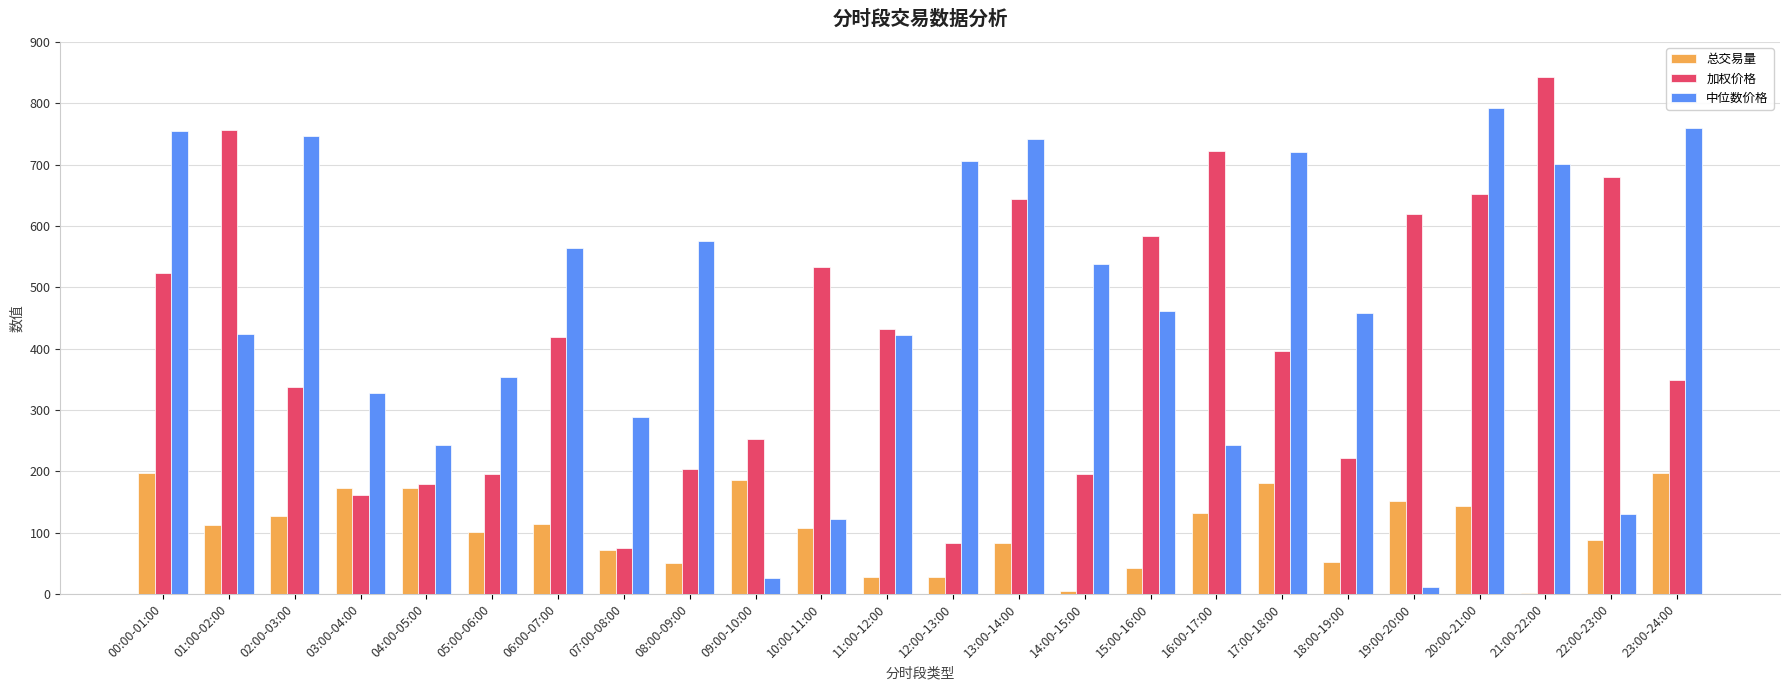

What is the sum of all 中位数价格 values?

11113.1